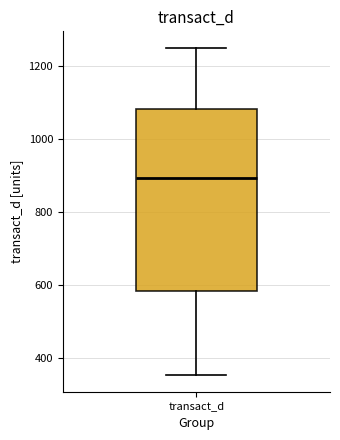

Read this box plot against the y-axis: the position of the median line, the range covered by the box, and the ends of both whiskers. The values are not printed on the chart, so give them approximately, as read against the axis.

median 900, box 580 to 1080, whiskers 360 to 1240